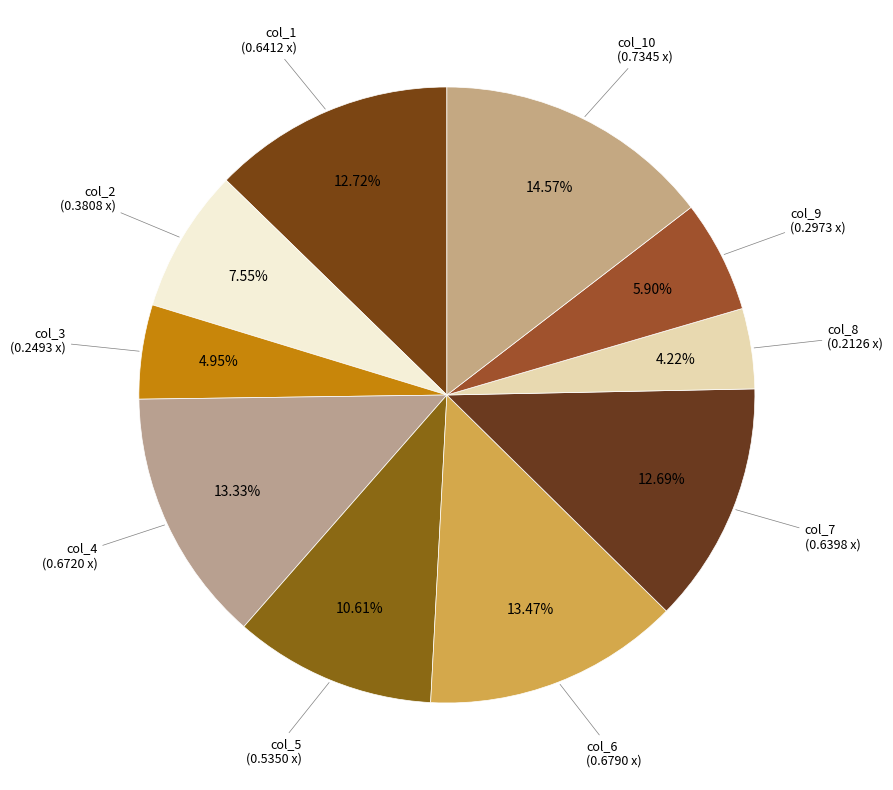

Count the number of slices in the pie.

10